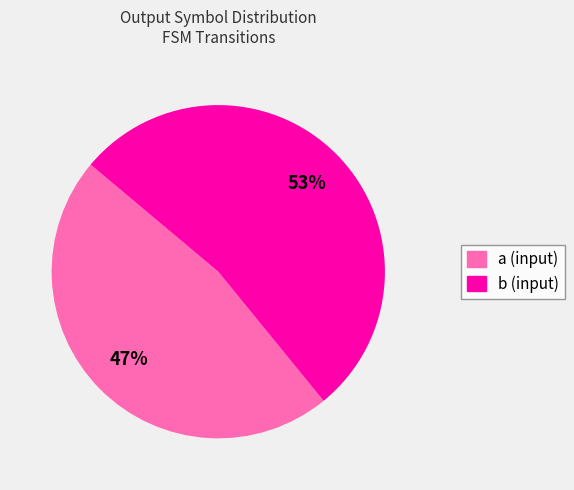

Is it true that b is 45% of the pie?

False